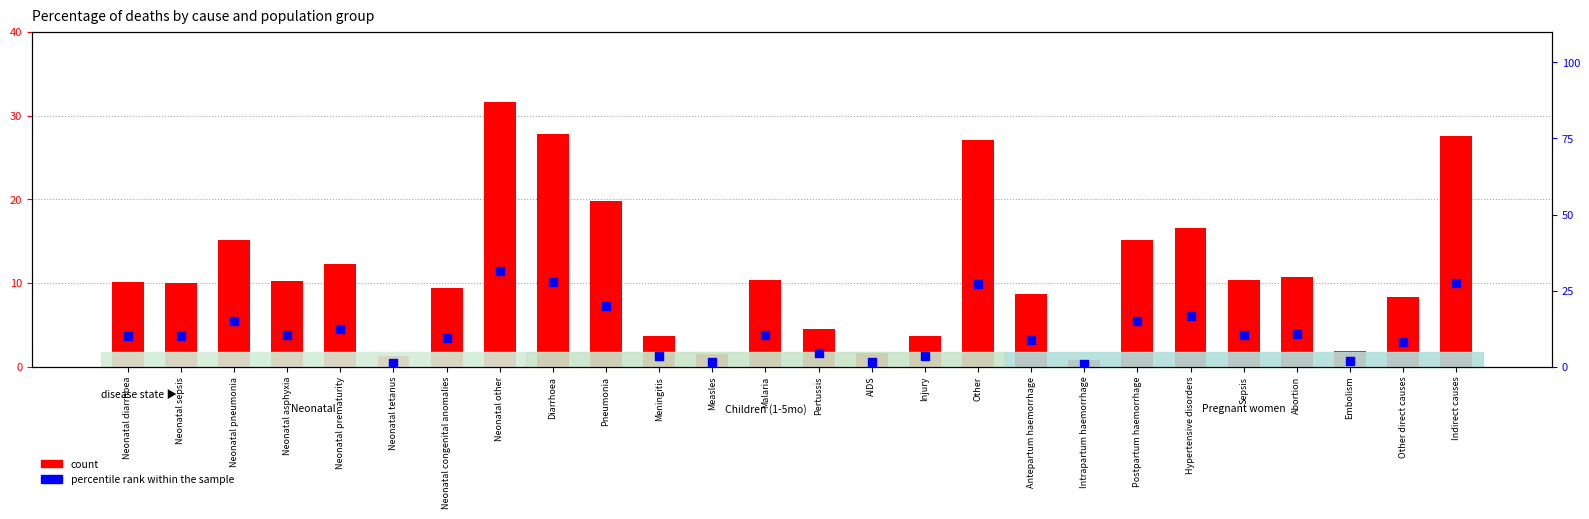

What are all the series names shown in the legend?

count, percentile rank within the sample